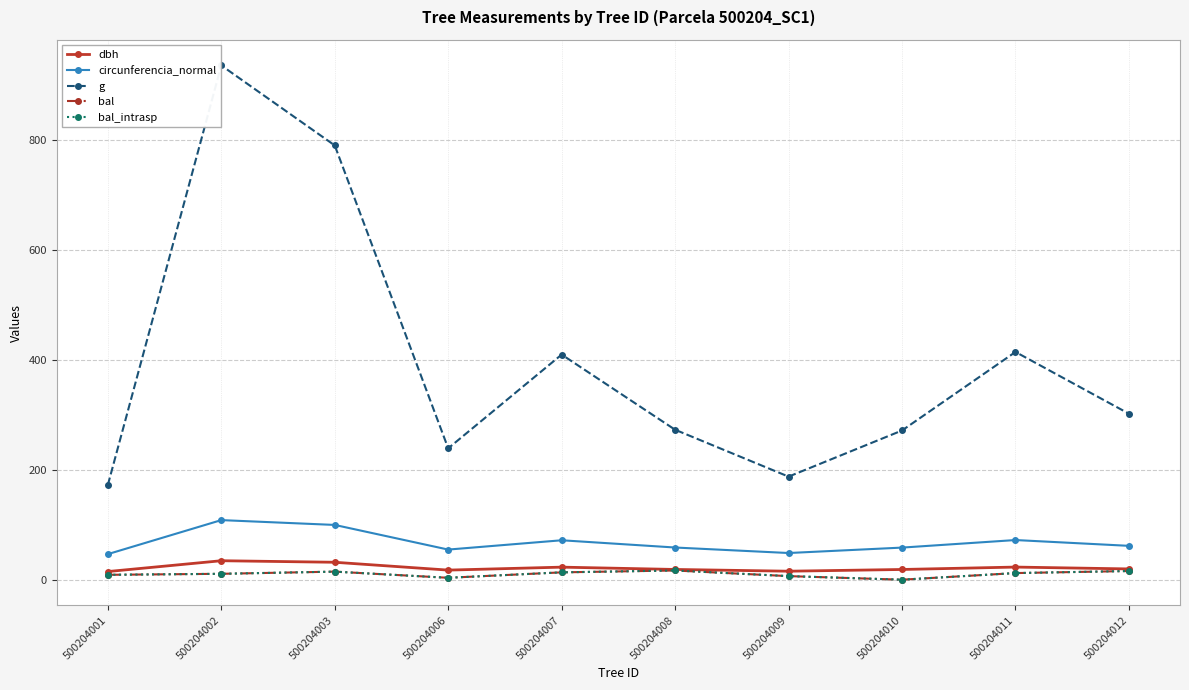

Reading left to right, transcribe all the data shown in this chart.

dbh: 14.8	34.5	31.7	17.4	22.8	18.6	15.4	18.6	23.0	19.6
circunferencia_normal: 46.5	108.5	99.7	54.8	71.8	58.6	48.5	58.4	72.2	61.6
g: 172.3	936.0	790.4	239.1	409.7	272.9	187.6	271.6	414.5	302.1
bal: 8.9	10.7	14.7	3.5	13.4	16.8	6.5	0.0	12.0	15.8
bal_intrasp: 8.9	10.7	14.7	3.5	13.4	16.8	6.5	0.0	12.0	15.8